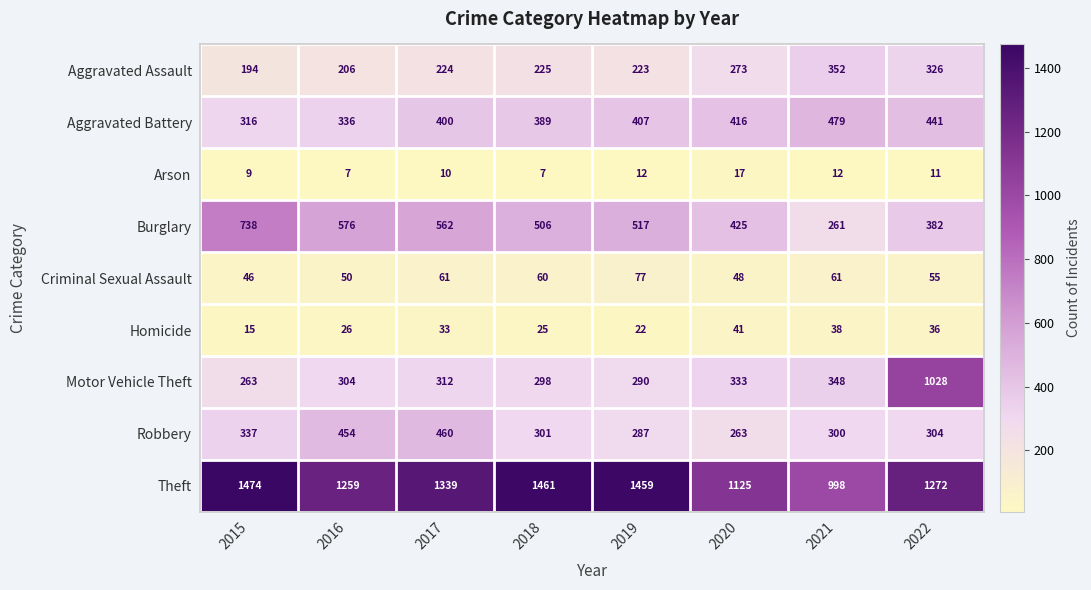

Which series has the largest range (max minus min)?

Motor Vehicle Theft